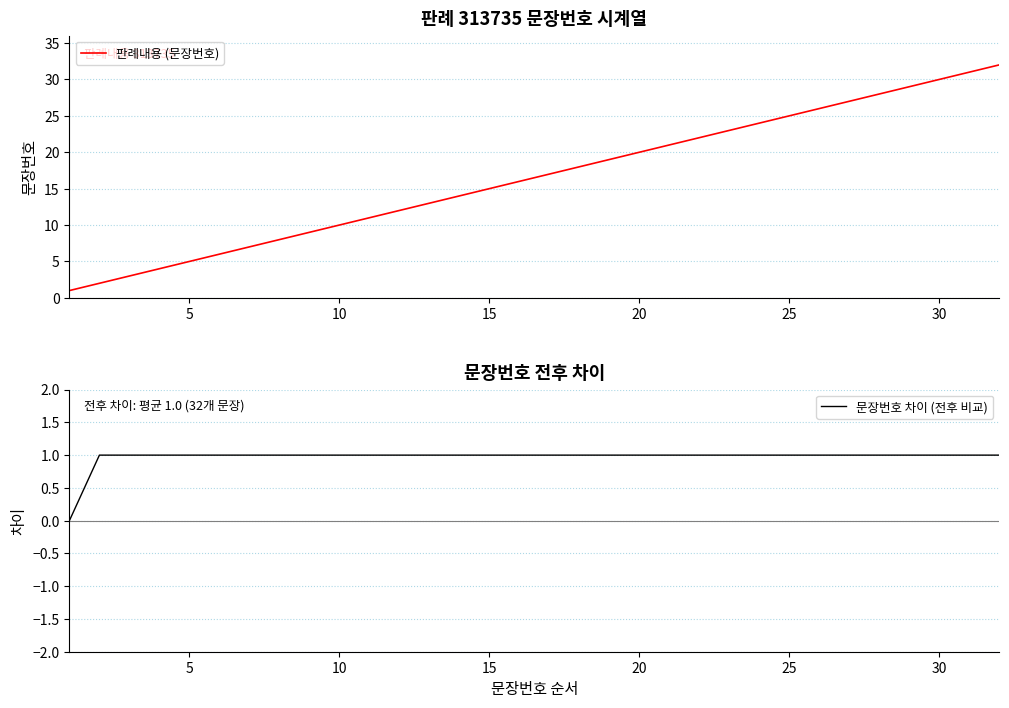

Rank the series by their average value, from lowest to highest.

문장번호 차이 (전후 비교), 판례내용 (문장번호)